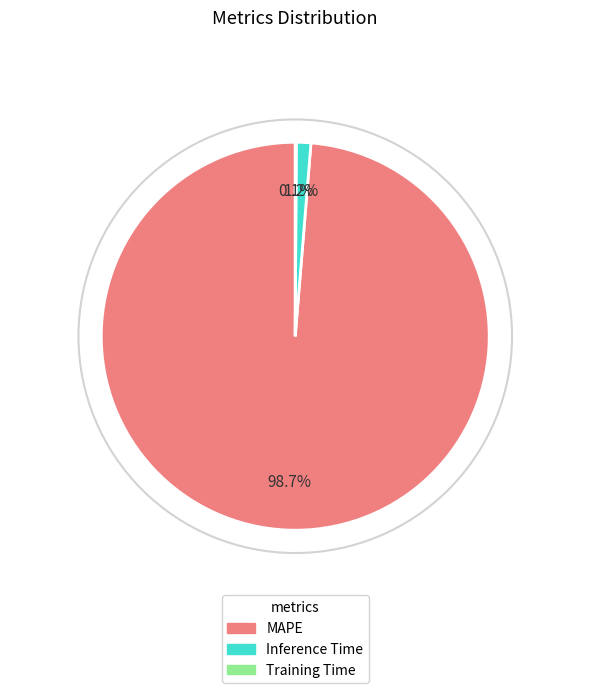

Which has a higher value, Inference Time or MAPE?

MAPE